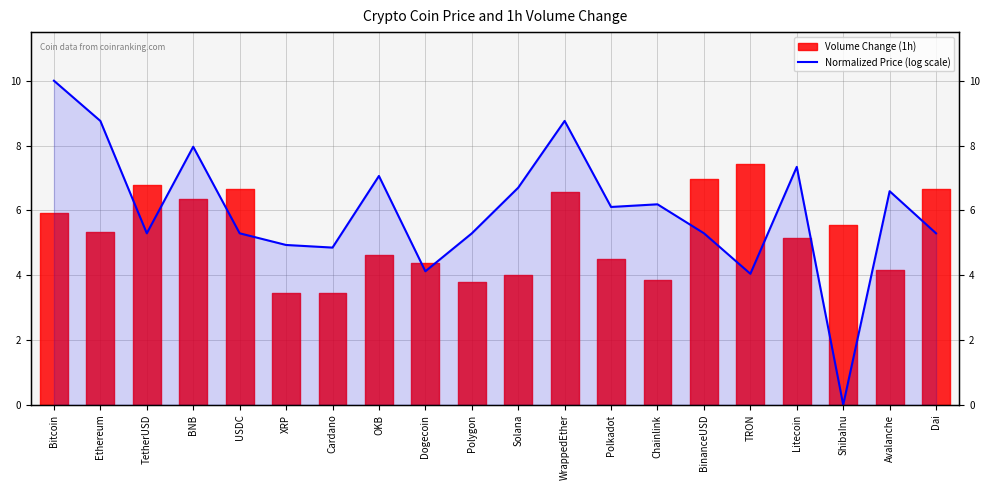

List the labels in order of value, smallest first.

ShibaInu, TRON, Dogecoin, Cardano, XRP, Polygon, Dai, USDC, TetherUSD, BinanceUSD, Polkadot, Chainlink, Avalanche, Solana, OKB, Litecoin, BNB, Ethereum, WrappedEther, Bitcoin